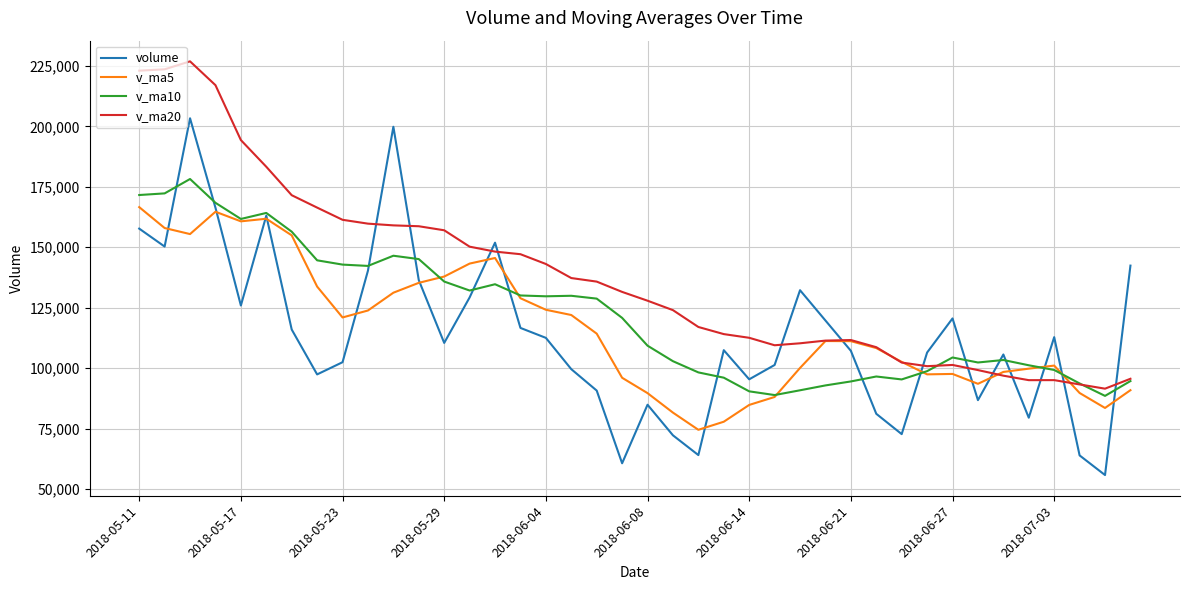

True or false: v_ma5 and volume cross at least once.

True